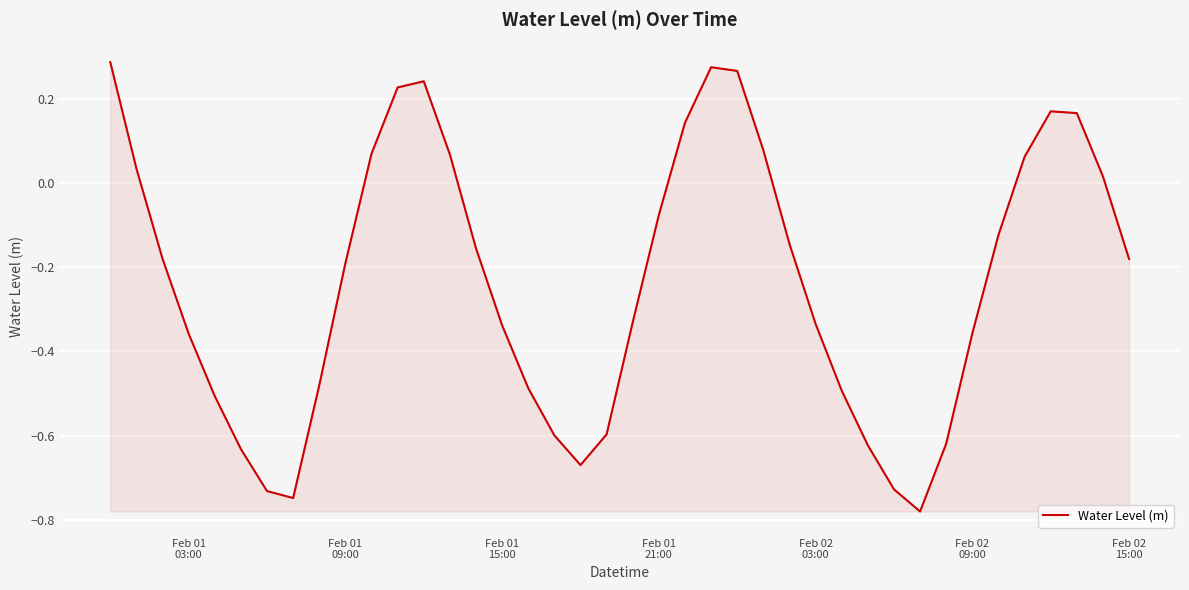

What is the difference between the maximum and minimum values?

1.1